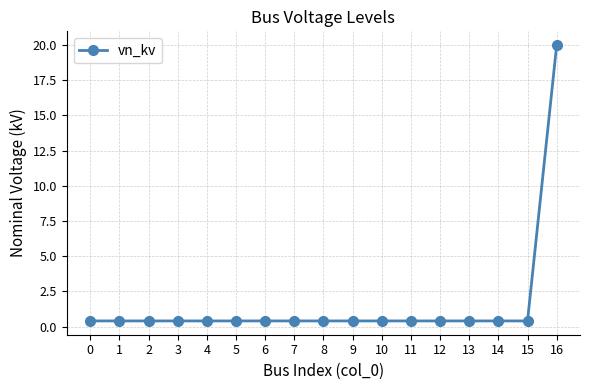

What is the difference between the maximum and minimum values?

19.6